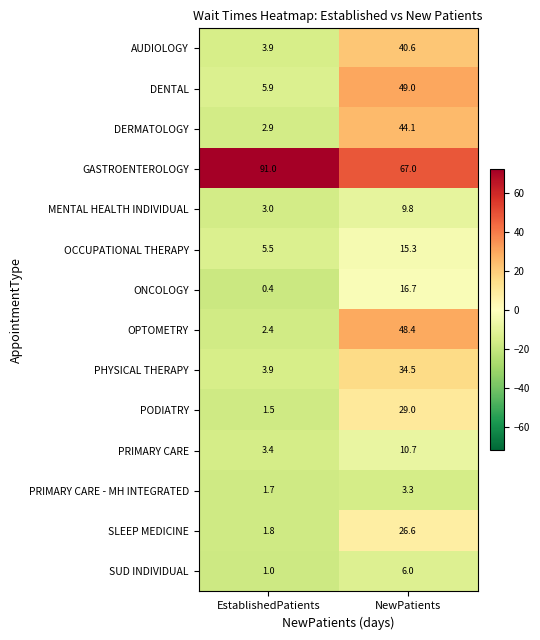

List the series in order of their peak value, lowest first.

PRIMARY CARE - MH INTEGRATED, SUD INDIVIDUAL, MENTAL HEALTH INDIVIDUAL, PRIMARY CARE, OCCUPATIONAL THERAPY, ONCOLOGY, SLEEP MEDICINE, PODIATRY, PHYSICAL THERAPY, AUDIOLOGY, DERMATOLOGY, OPTOMETRY, DENTAL, GASTROENTEROLOGY